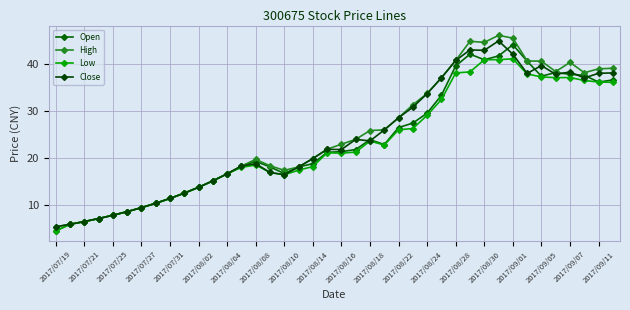

True or false: Close has more than 2 points higher than both neighbors.

True